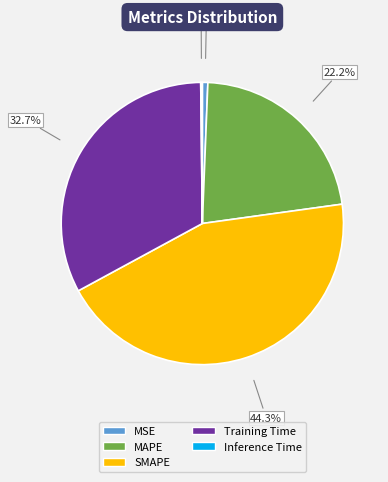

How much of the chart is everything except SMAPE?

55.7%